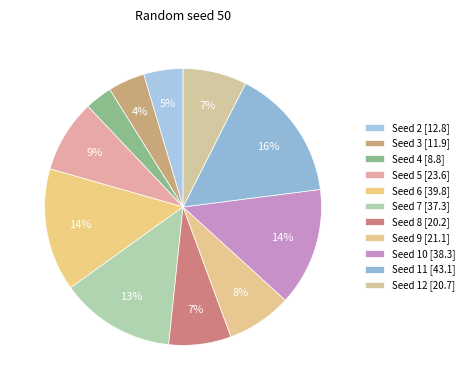

Count the number of slices in the pie.

11